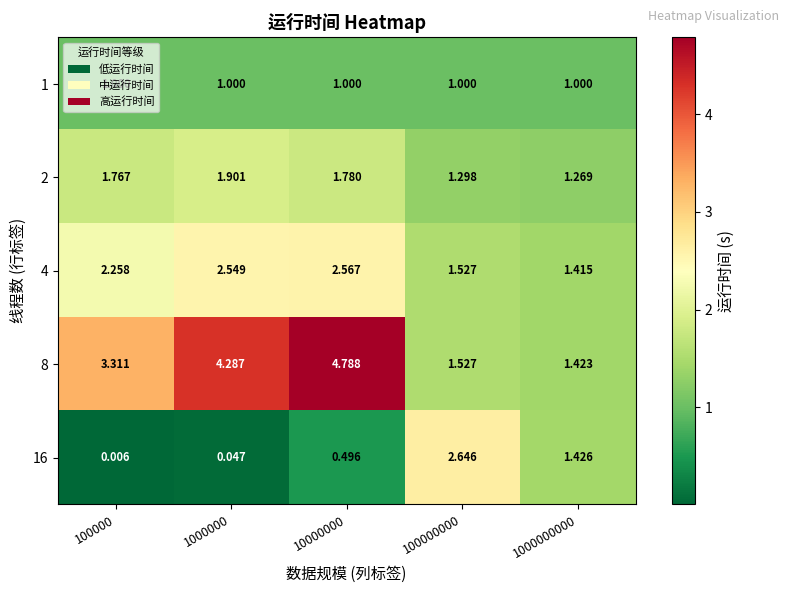

Which series has the largest range (max minus min)?

8